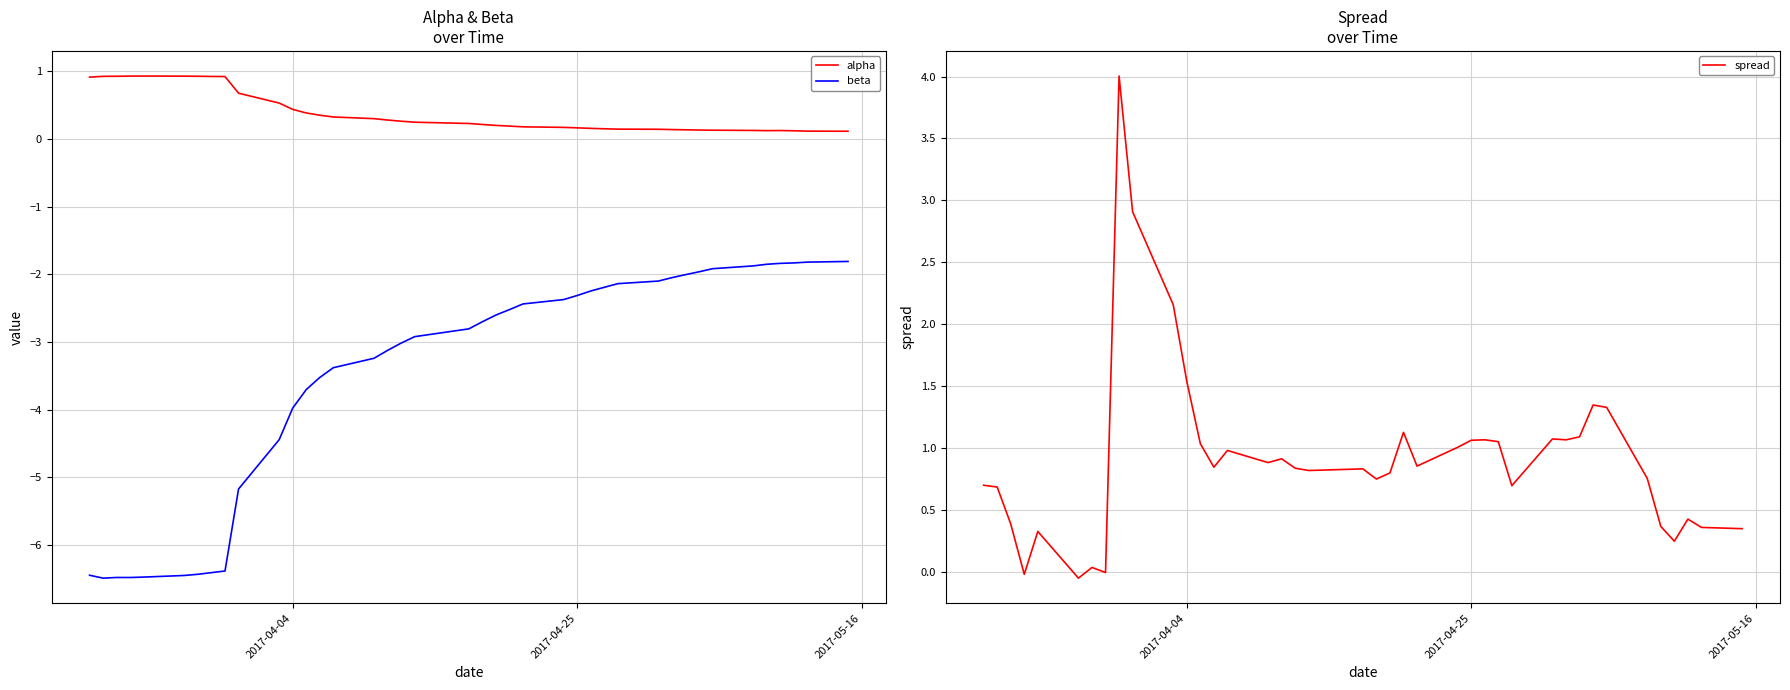

True or false: beta has a value of -5.2 at 2017-04-04.

False